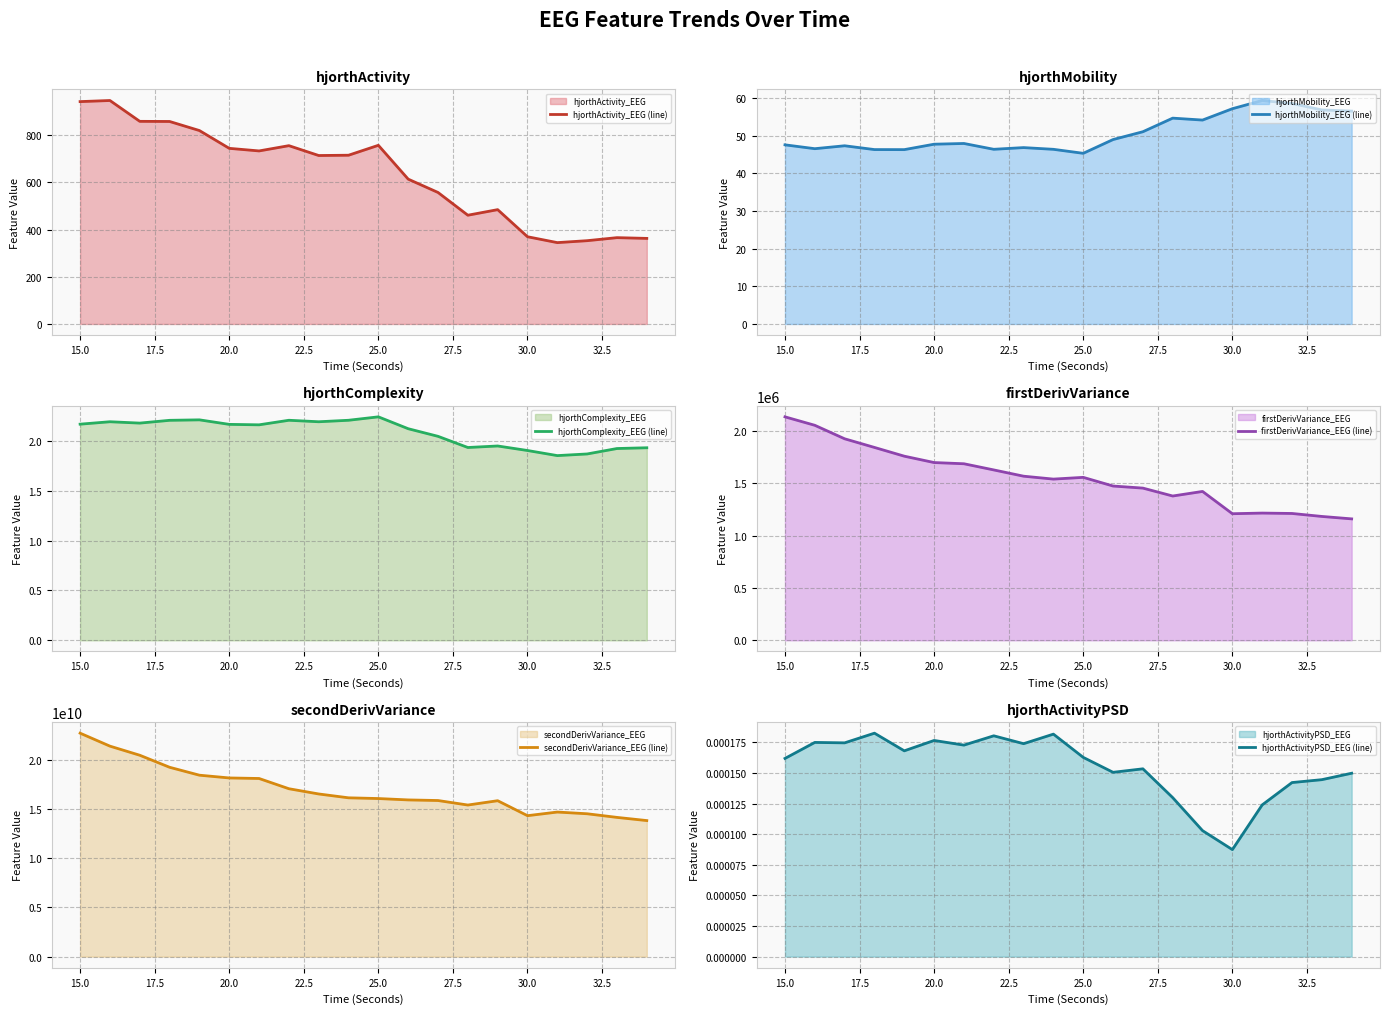

The hjorthActivity_EEG (line) series shows 1100.1 at 25.0. True or false?

False